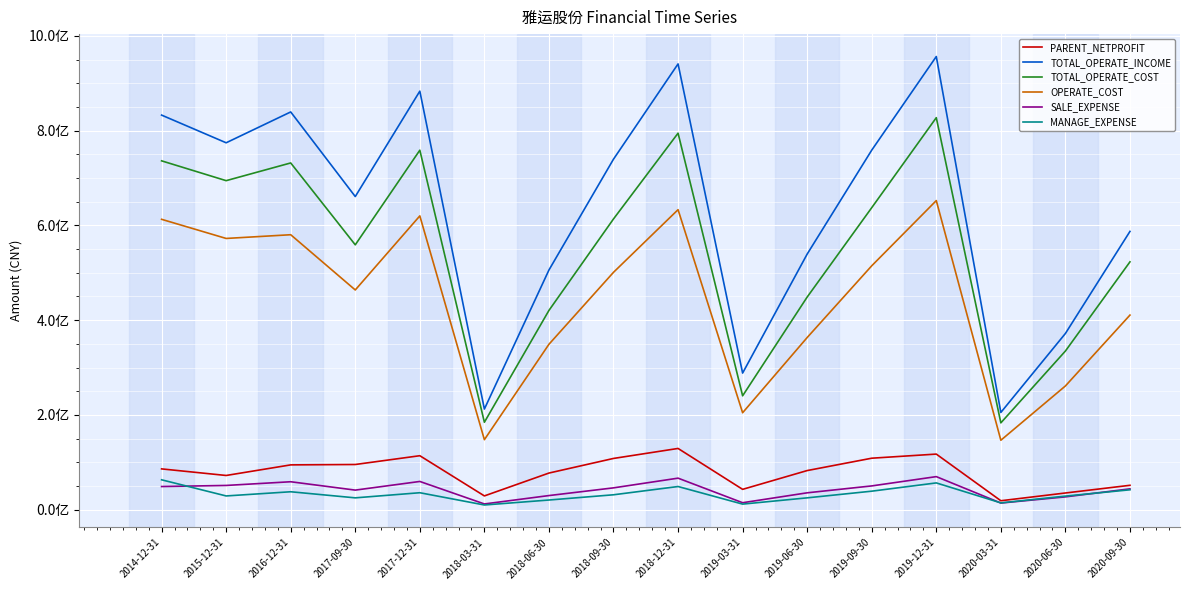

Where is TOTAL_OPERATE_COST nearest to the value 505348299?

2020-09-30